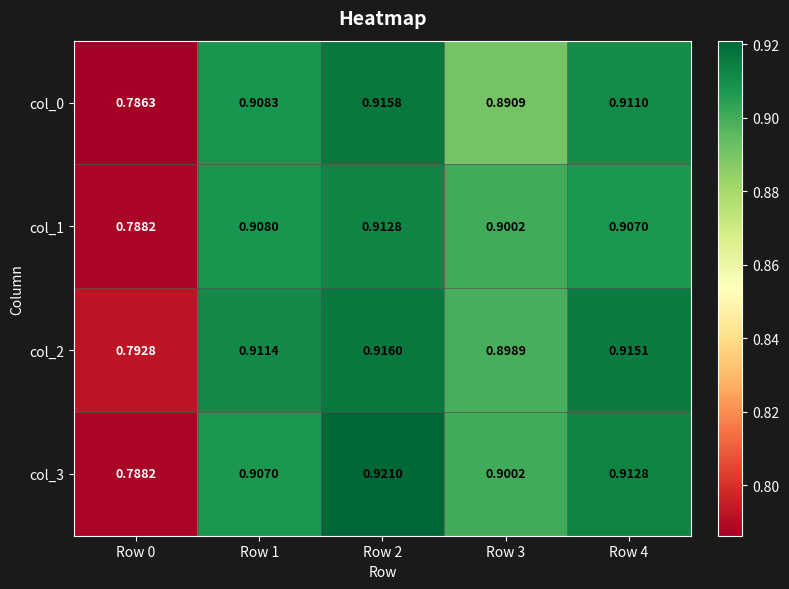

List the series in order of their peak value, lowest first.

col_1, col_0, col_2, col_3